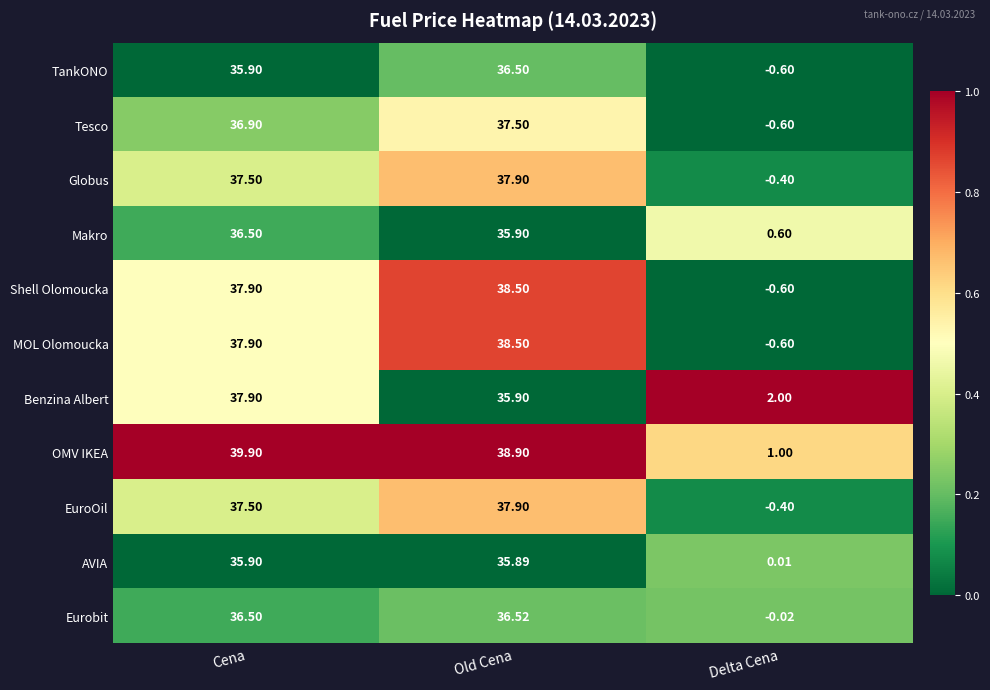

List the labels in order of Shell Olomoucka value, largest first.

Old Cena, Cena, Delta Cena